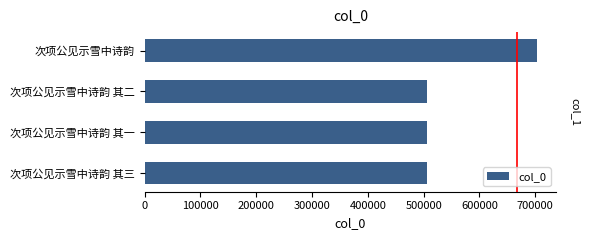

What is the value of the 1st bar from the left?

702312